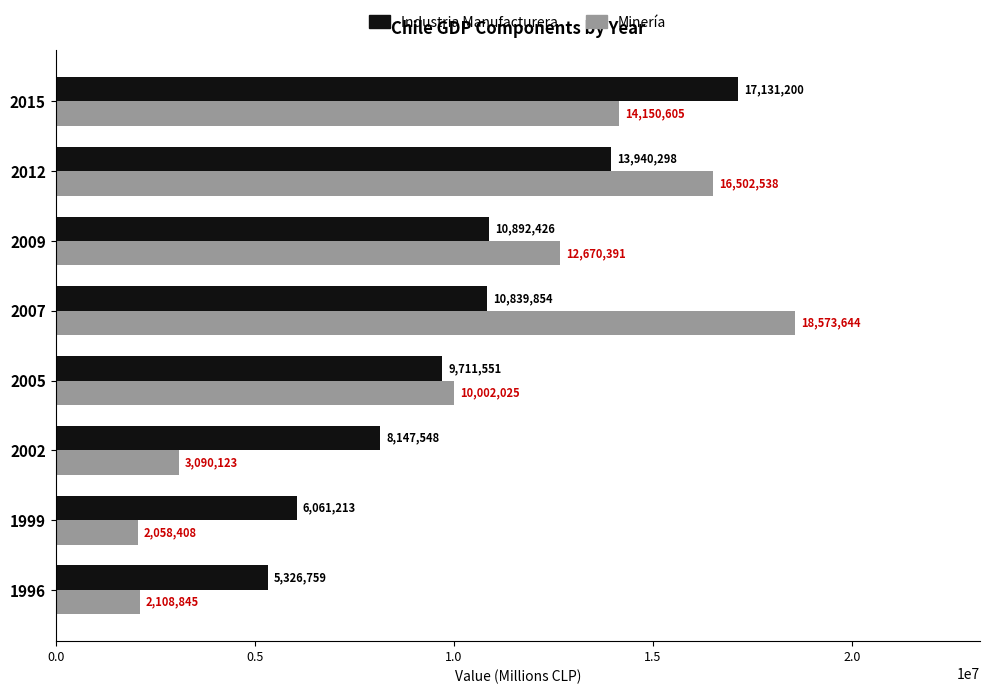

What is the approximate value of Industria Manufacturera at 1999, to the nearest 10?

6061210